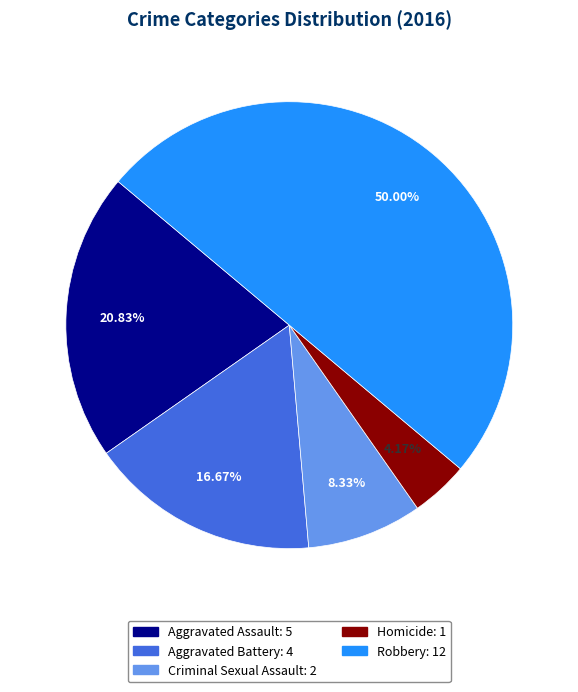

Rank the categories by value from highest to lowest.

Robbery, Aggravated Assault, Aggravated Battery, Criminal Sexual Assault, Homicide